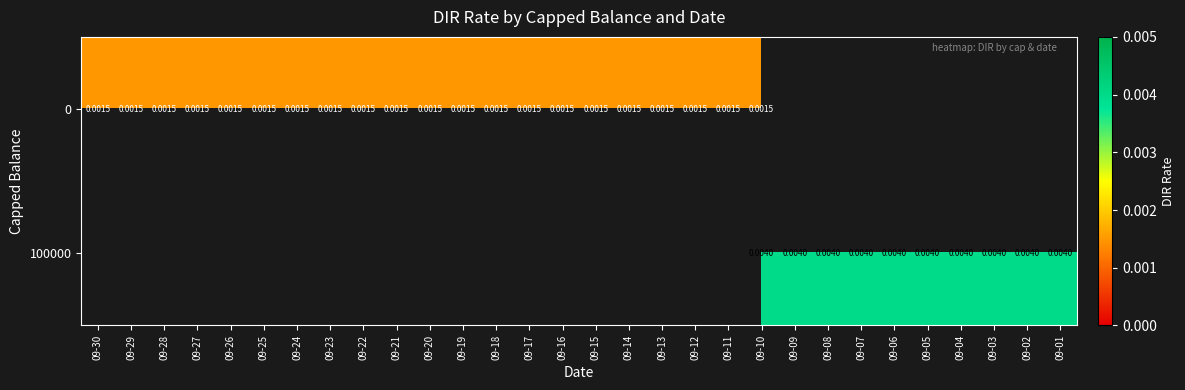

Is the value of 100000 at 09-04 greater than the value of 0 at 09-14?

Yes